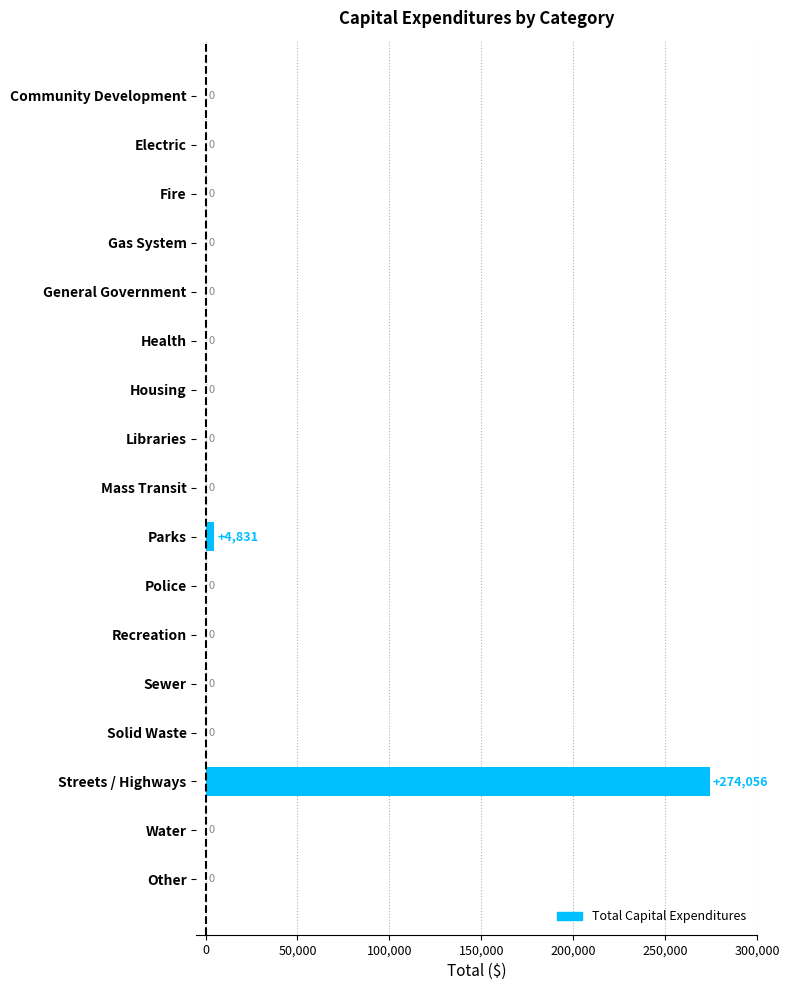

Is it true that the value at Fire is 147143?

False